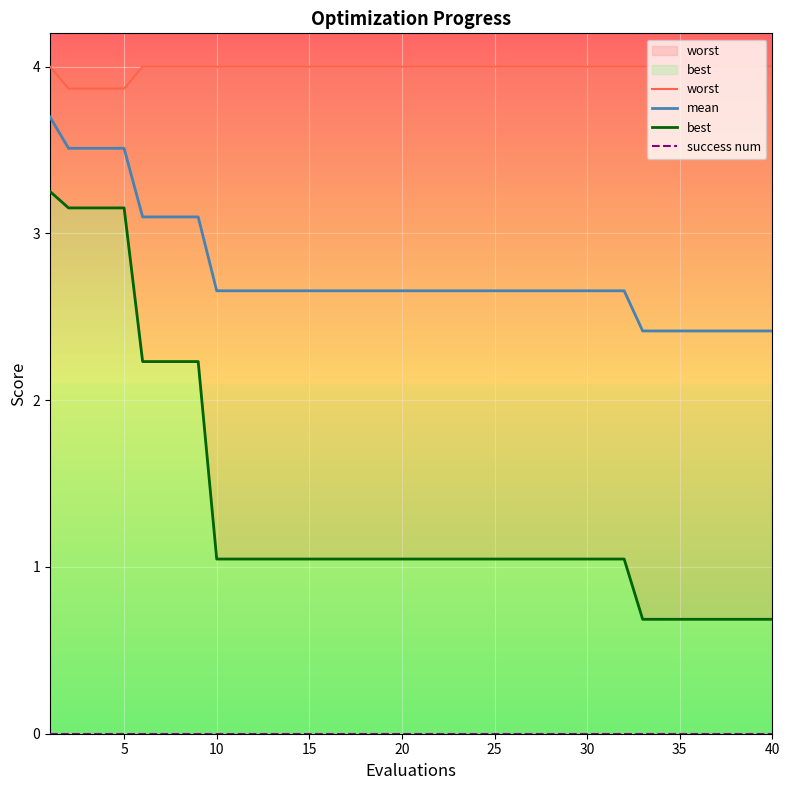

The value of best at 10 is 1.6. True or false?

False